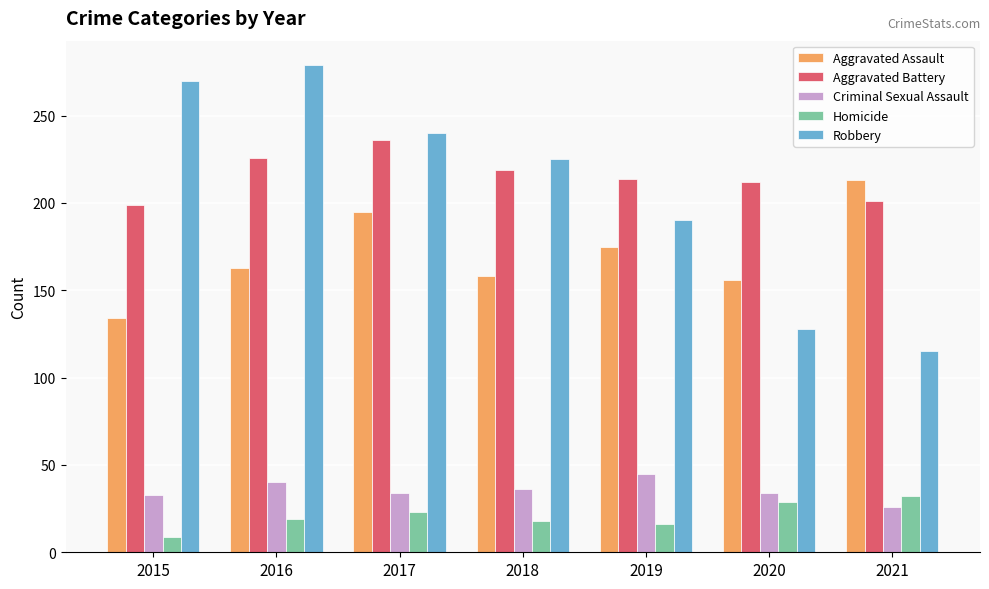

Which series changed the most between 2017 and 2021?

Robbery